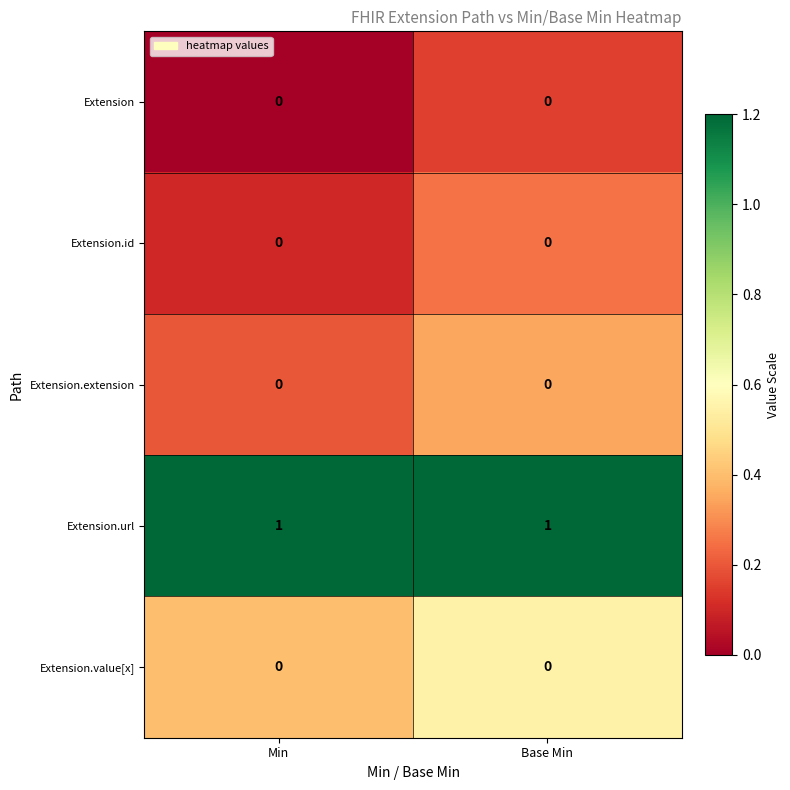

What is the total value across all series at Base Min?

1